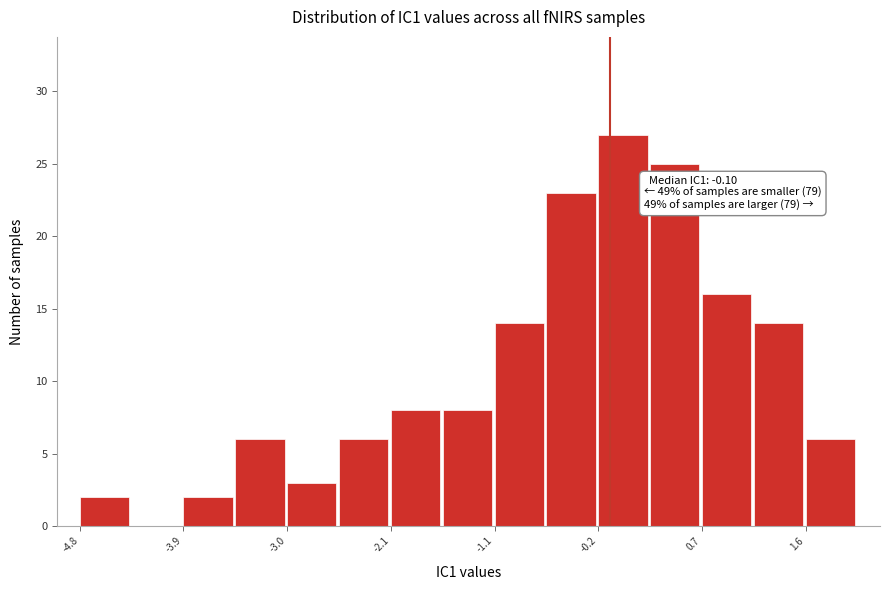

Which range on the x-axis has the tallest bar?

-0.2 to 0.3